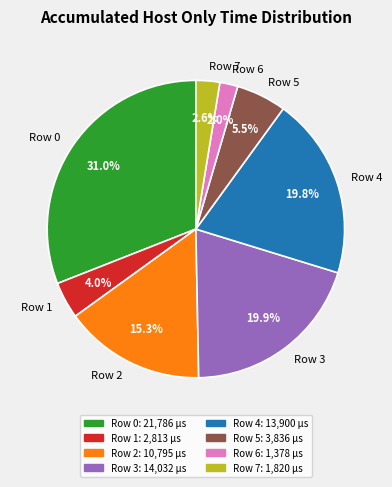

Which has a higher value, Row 0 or Row 2?

Row 0